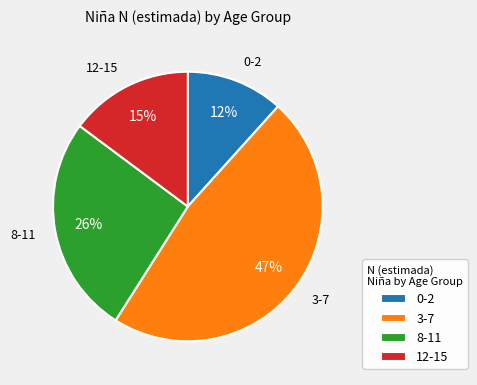

Count the number of slices in the pie.

4